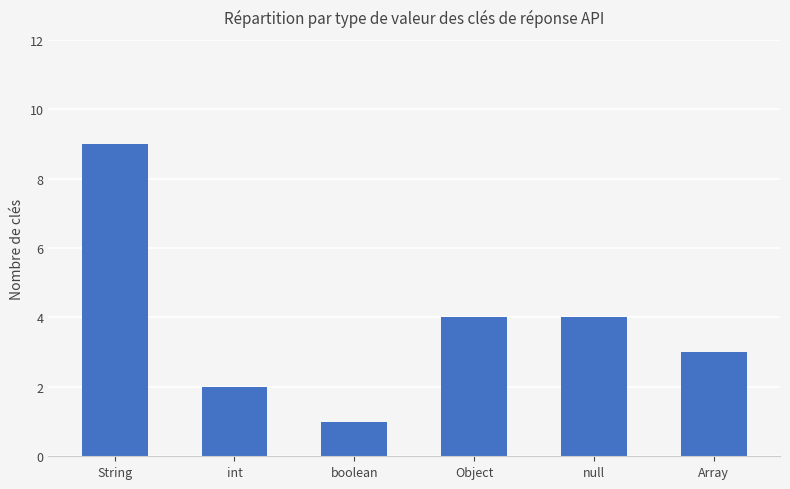

What is the approximate value at String?

9